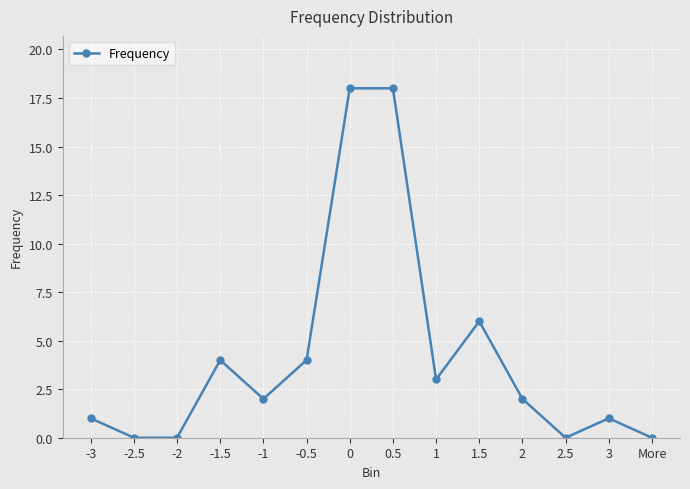

Is it true that the value at 2.5 is 0?

True